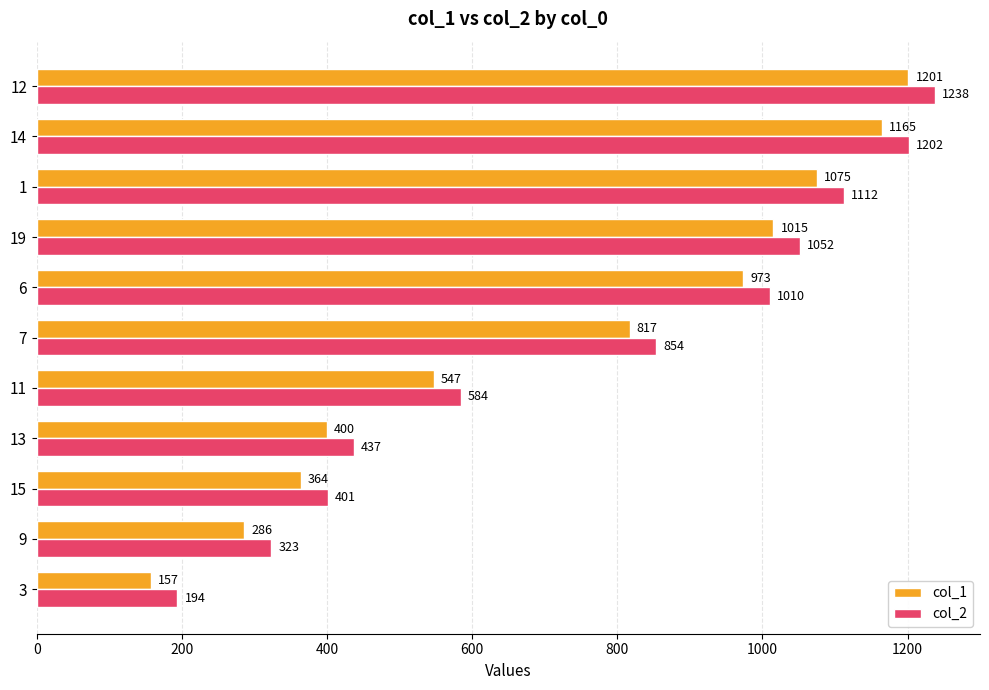

List the labels in order of col_2 value, smallest first.

3, 9, 15, 13, 11, 7, 6, 19, 1, 14, 12